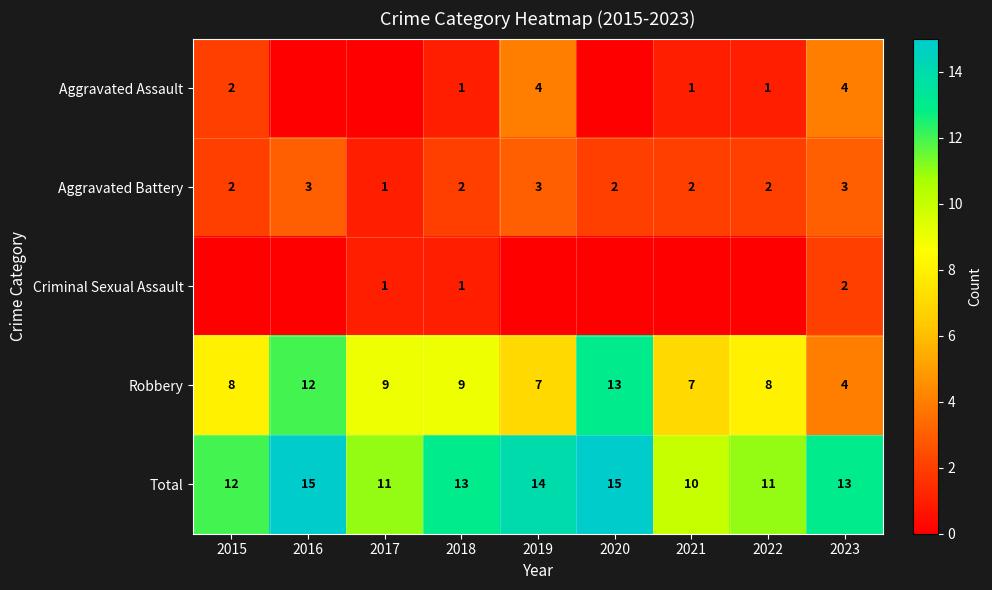

Is it true that Criminal Sexual Assault equals 3 at 2023?

False